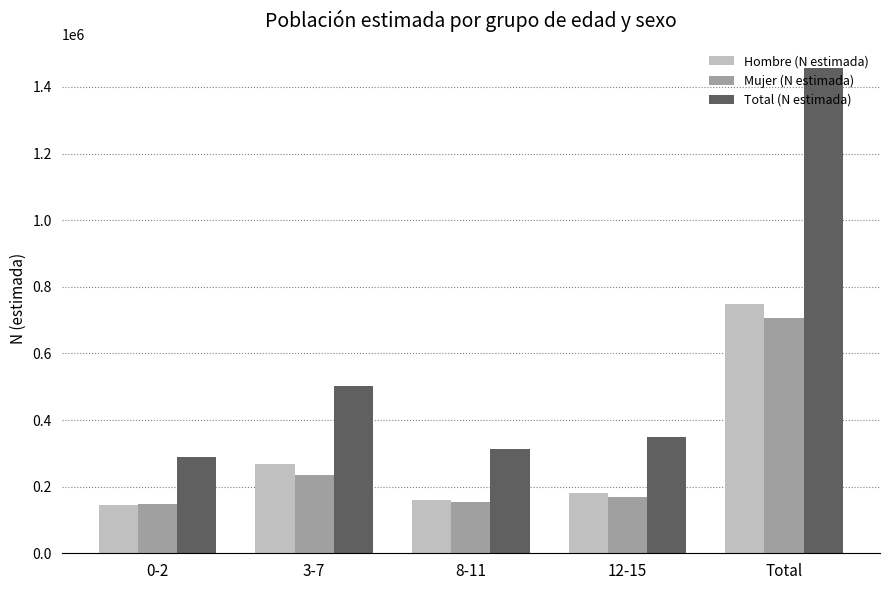

What is the approximate value of Total (N estimada) at 8-11?

313950